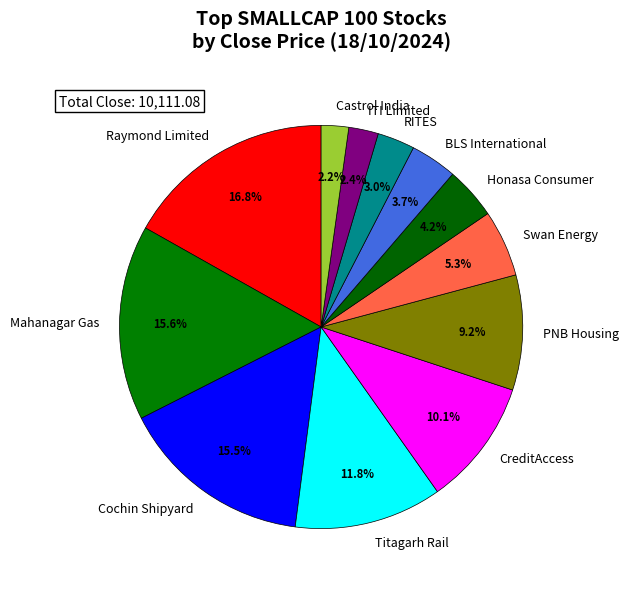

To the nearest percent, what portion does RITES represent?

3%